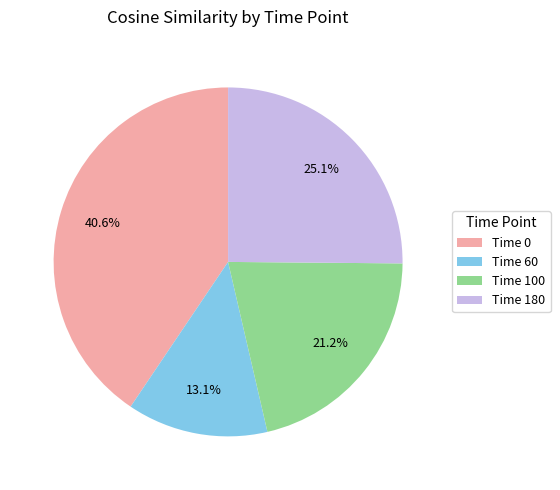

Count the number of slices in the pie.

4